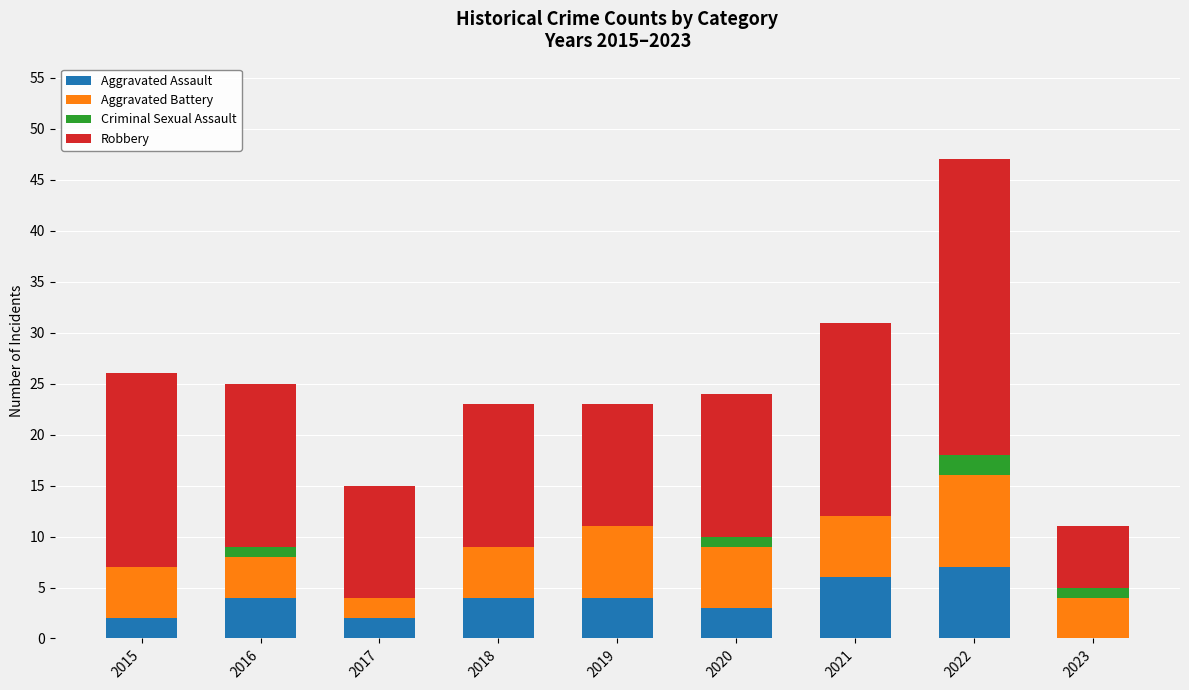

What is the sum of all Aggravated Assault values?

32